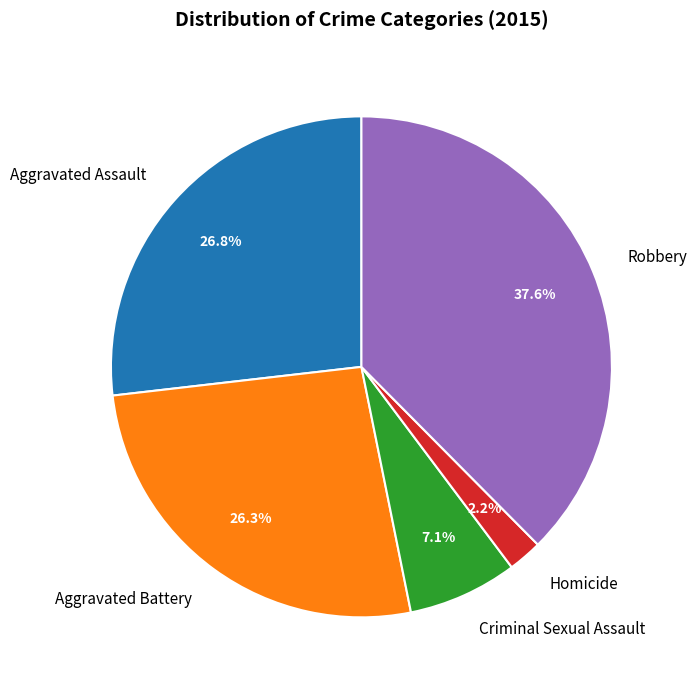

Does any single category account for the majority?

No